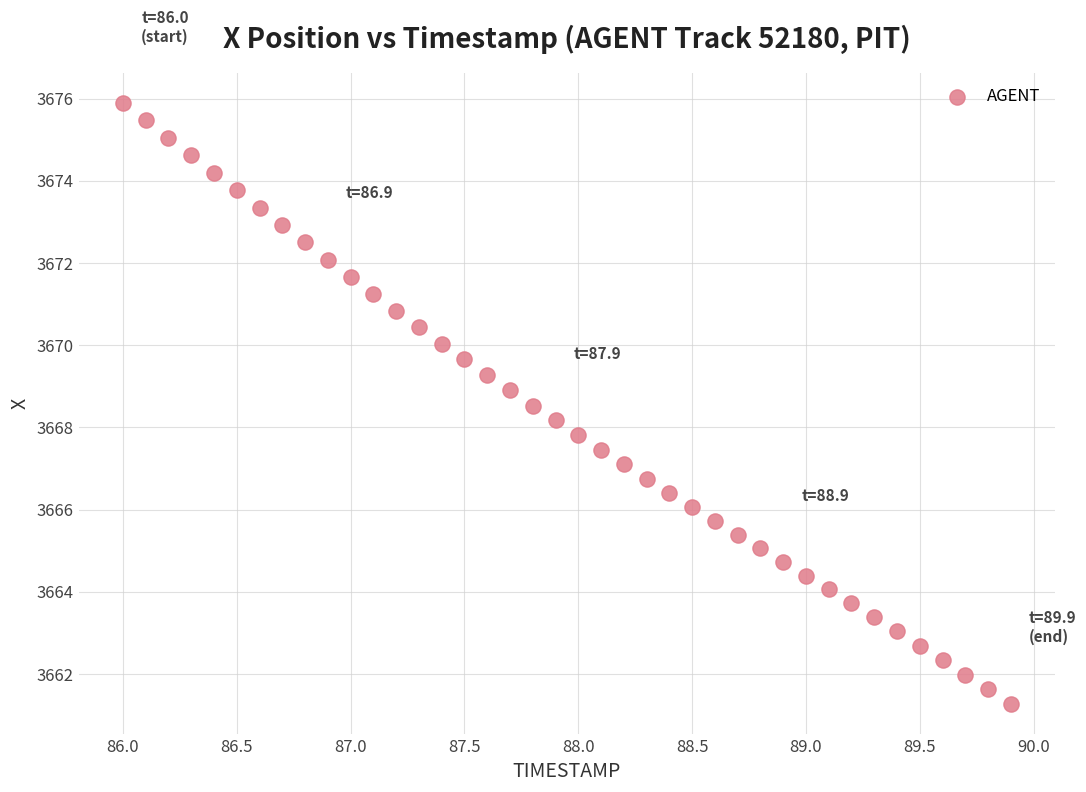

What is the range of Y values (max minus min)?

14.6